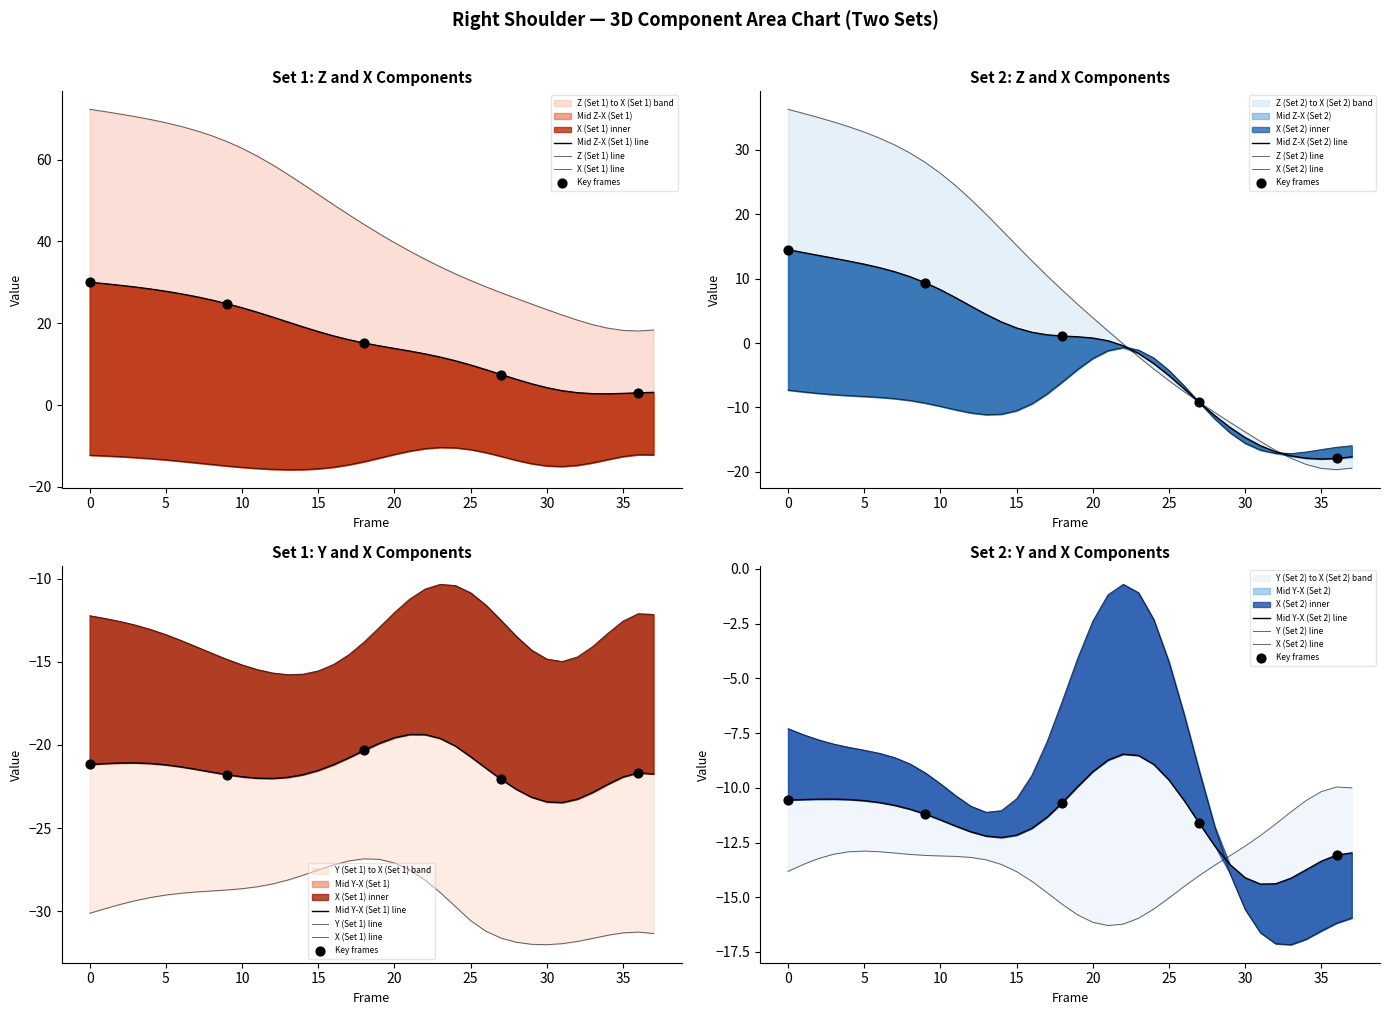

At how many categories does at least one series exceed 36?

22